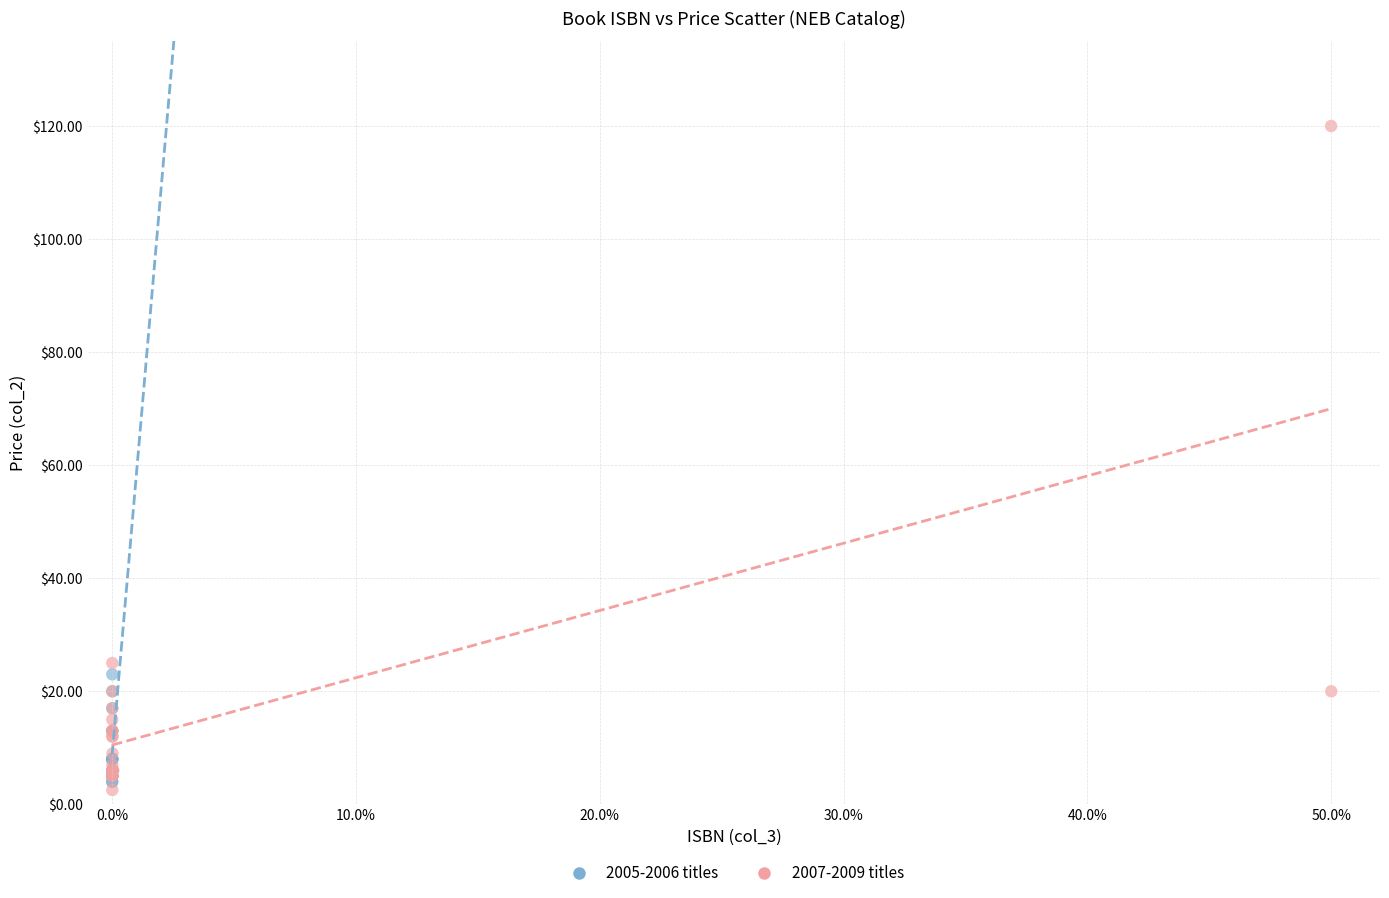

Which series reaches the maximum Y coordinate?

2007-2009 titles